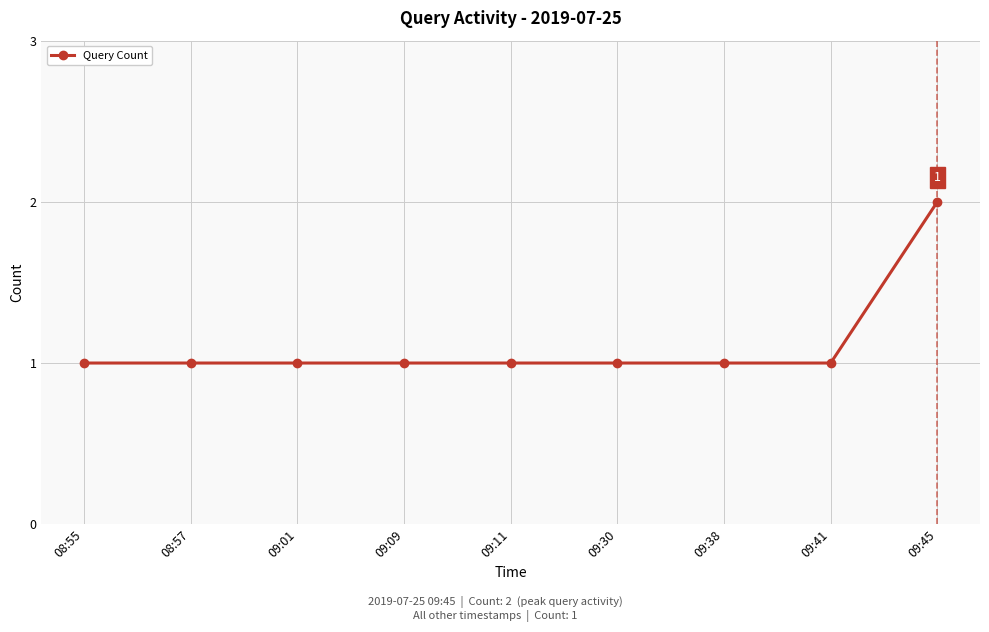

Which has a higher value, 09:41 or 09:45?

09:45